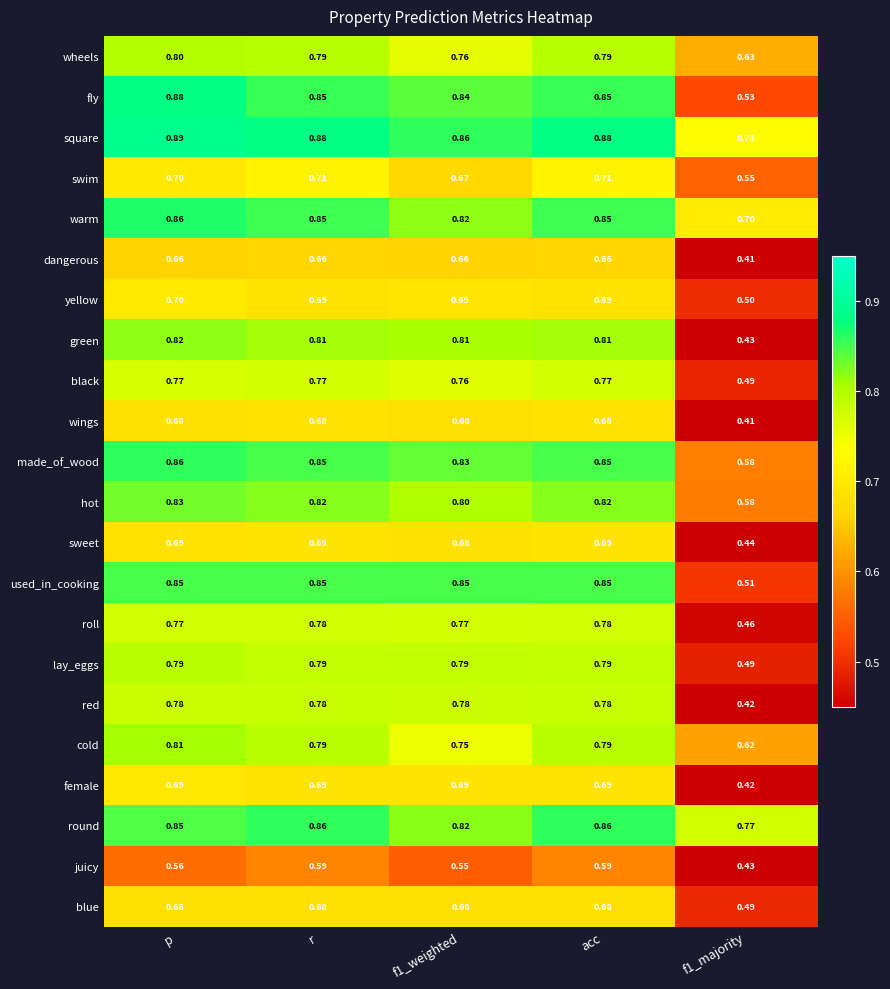

Which series has the largest total across all categories?

square